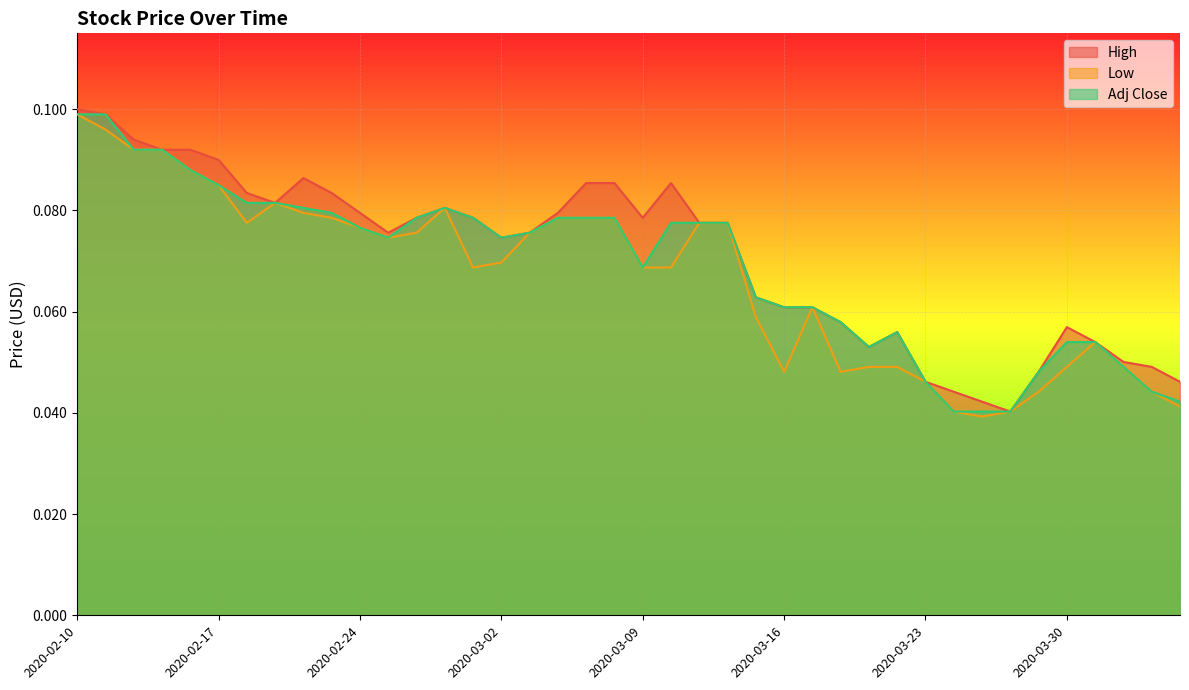

What is the label of the 28th point from the right?

2020-02-26